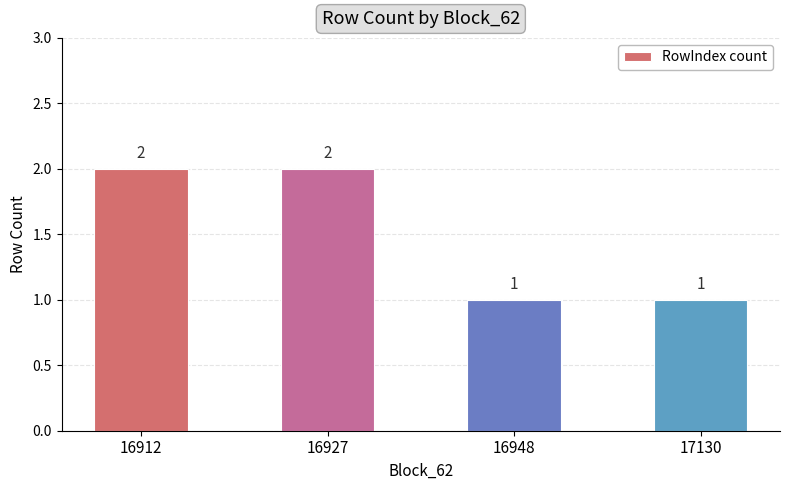

How many distinct data groups are displayed?

1